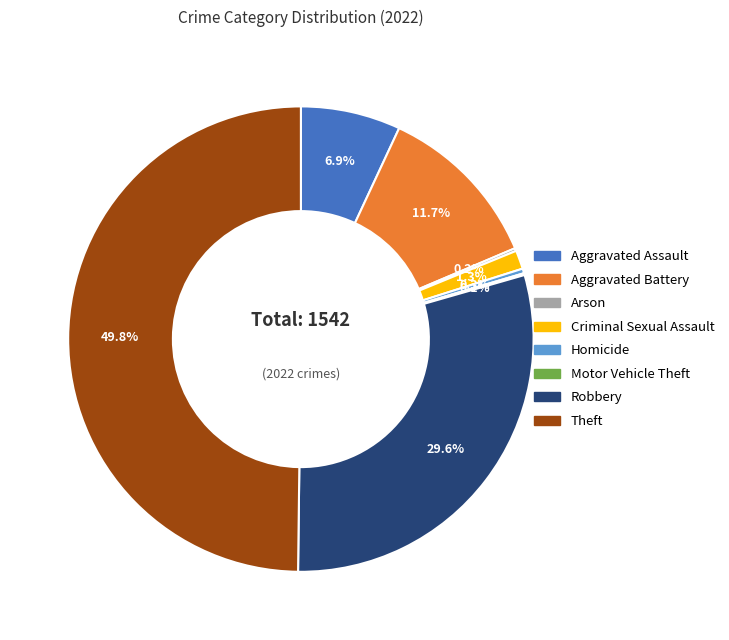

What is the largest slice in the pie chart?

Theft